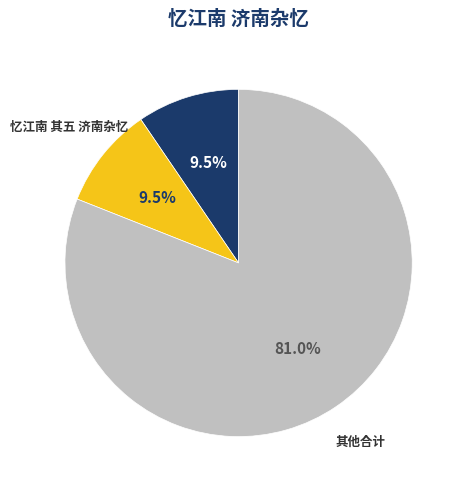

Does any single category account for the majority?

Yes